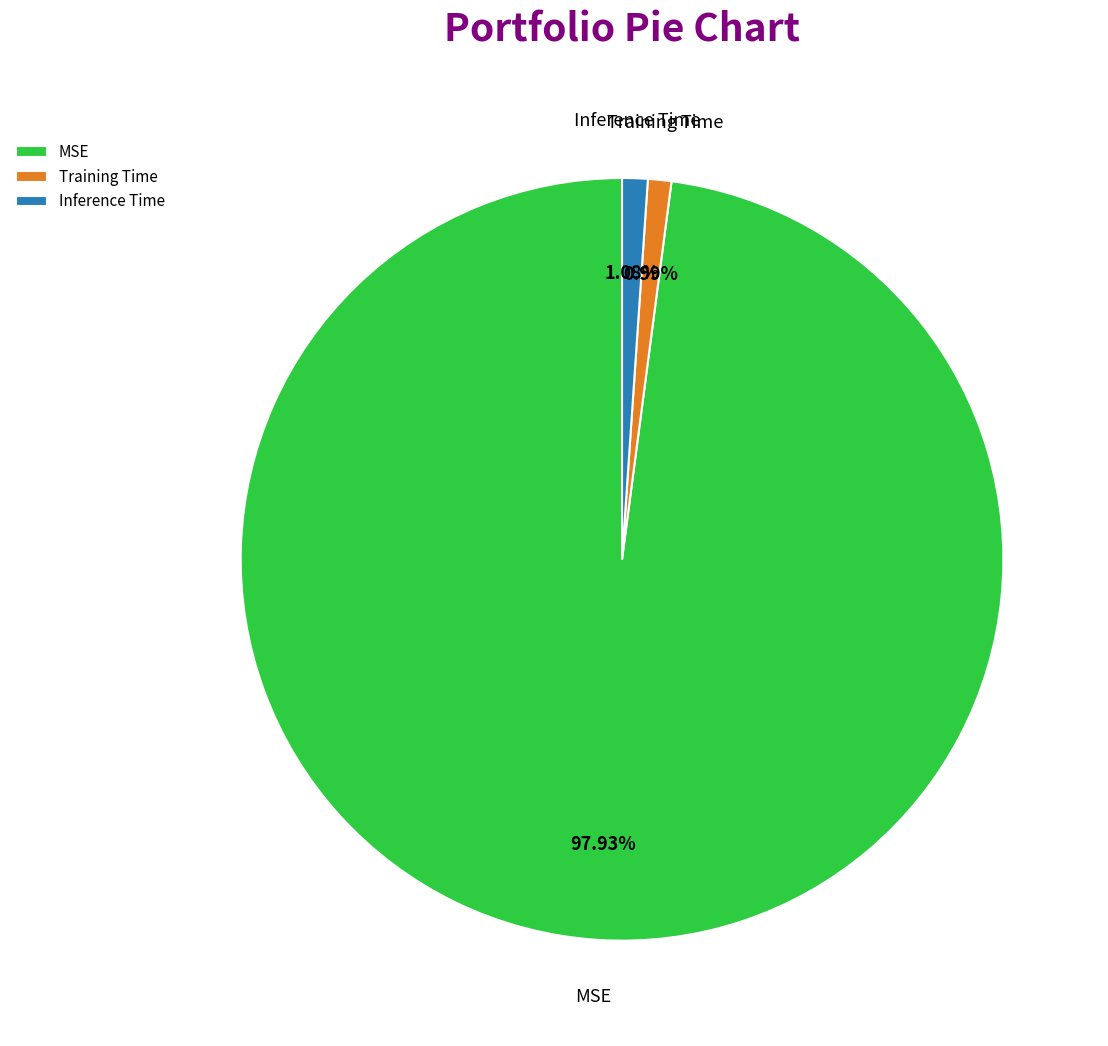

How many slices are in this pie chart?

3